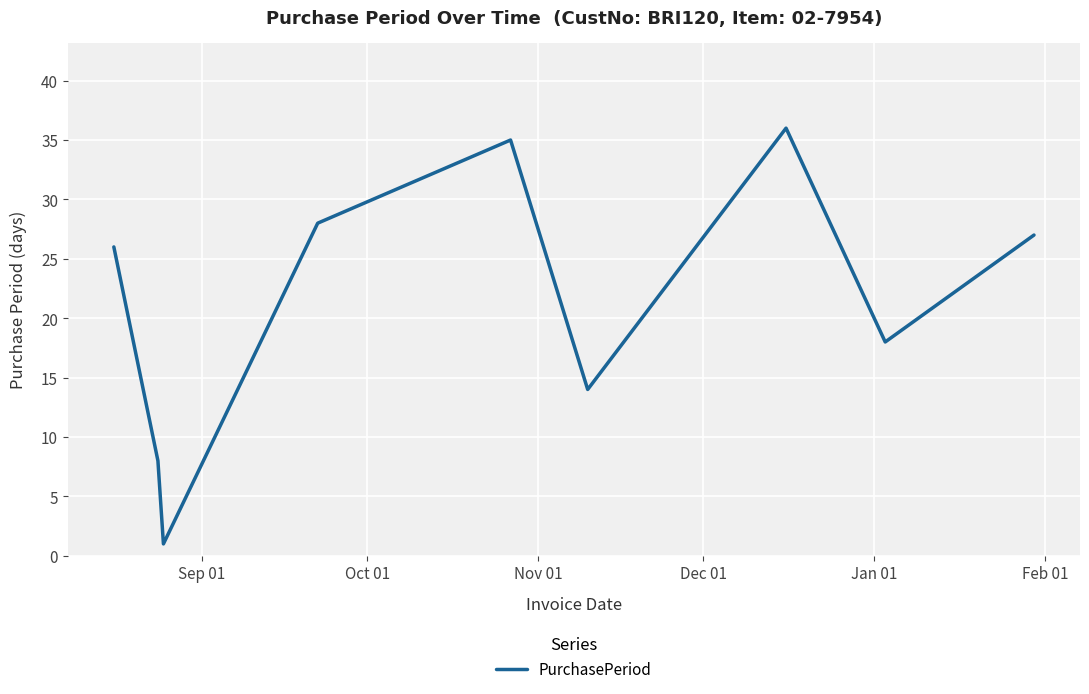

True or false: the data has more than 2 interior local peaks.

False